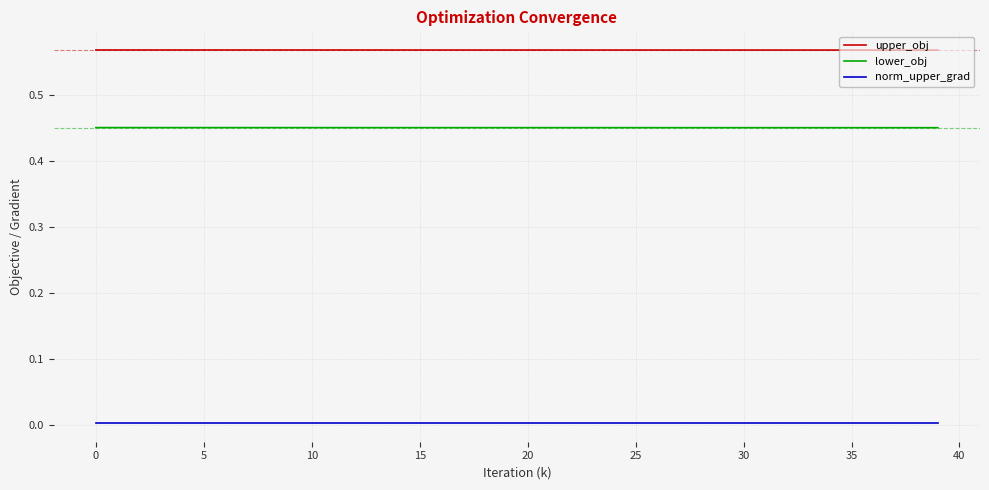

How many lines are shown in the chart?

3